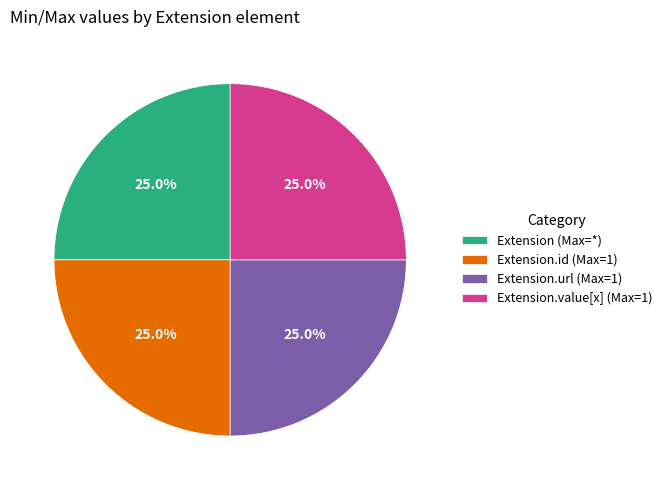

Count the number of slices in the pie.

4